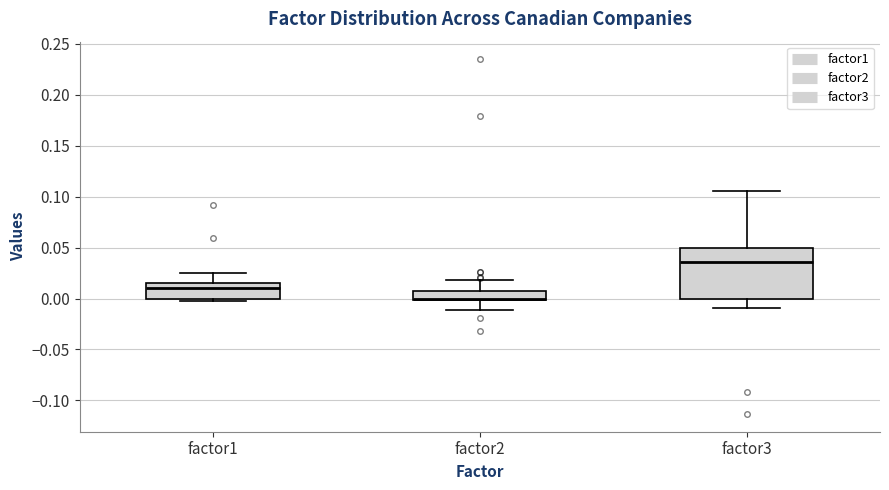

Reading left to right, transcribe this box plot: for each box, give where its median line is, the range the box spans, and where its two whiskers end, as read against the y-axis. The values are not printed on the chart, so give them approximately, as read against the axis.

factor1: median 0.010, box 0.000 to 0.015, whiskers 0.000 (just below the box's lower edge) to 0.025
factor2: median 0.000 (just above the box's lower edge), box 0.000 to 0.005, whiskers -0.010 to 0.020
factor3: median 0.035, box 0.000 to 0.050, whiskers -0.010 to 0.105